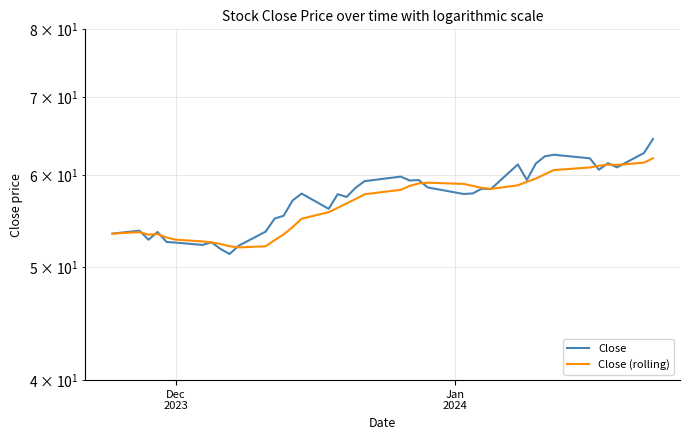

What is the minimum value for Close?

51.3